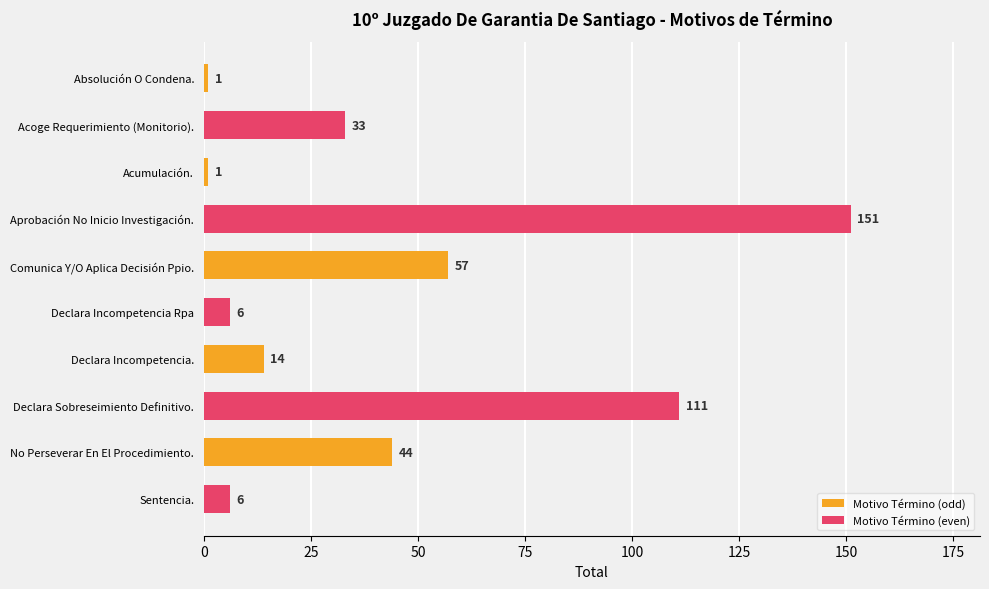

What is the difference between the highest and lowest values at Absolución O Condena.?

32